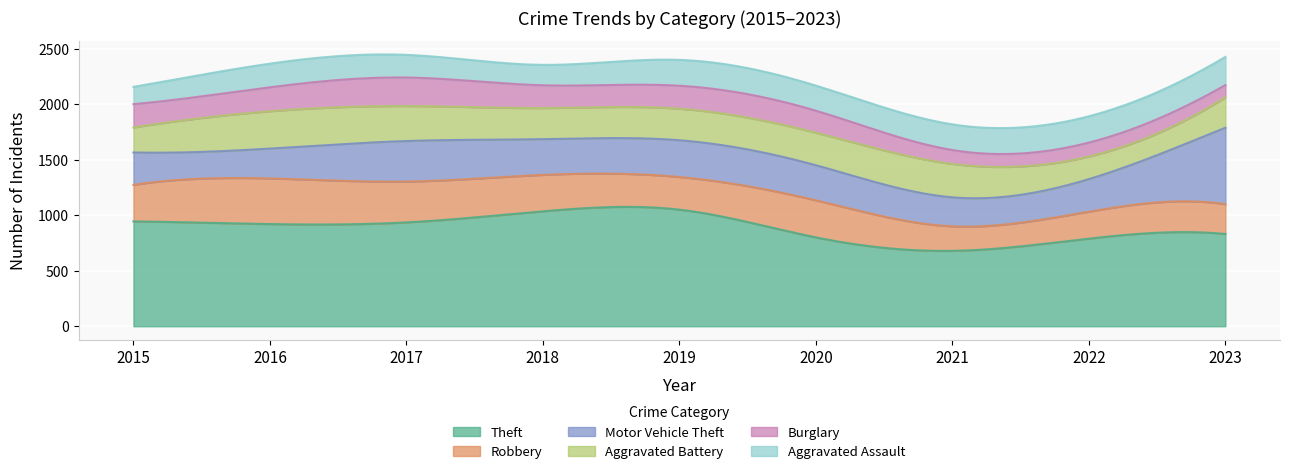

In Theft, how many points are higher than both neighbors (excluding endpoints)?

1